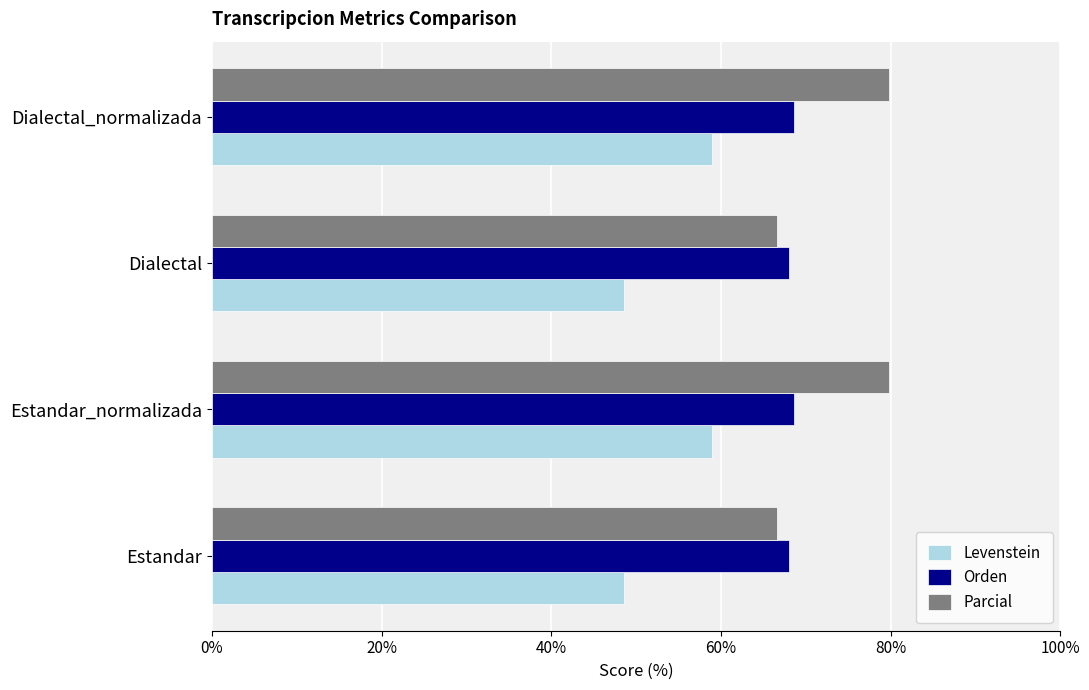

What is the total value across all series at Dialectal?

183.3